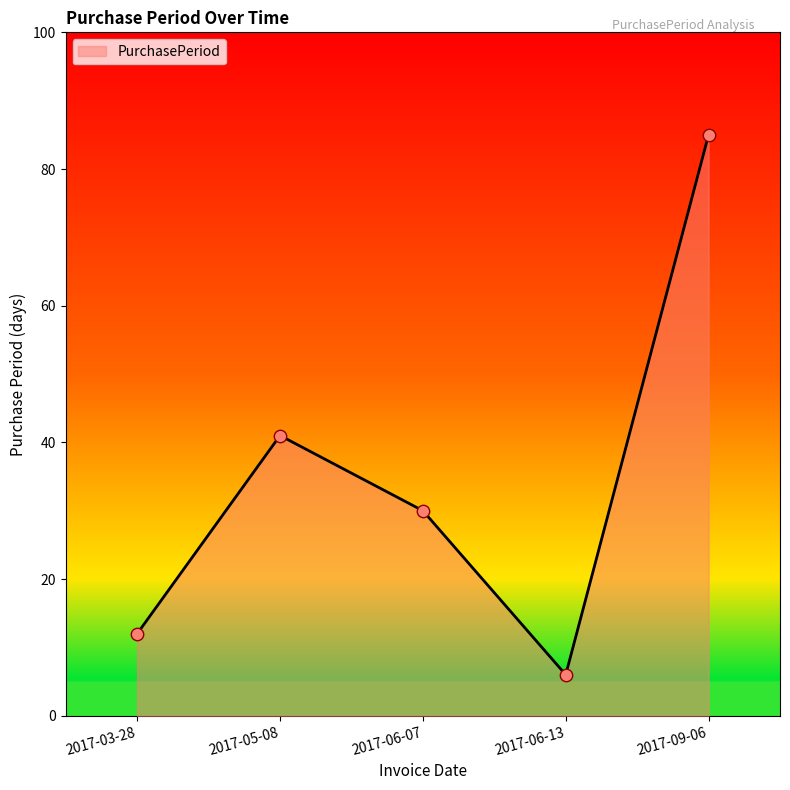

What is the change in value from 2017-06-07 to 2017-06-13?

-24